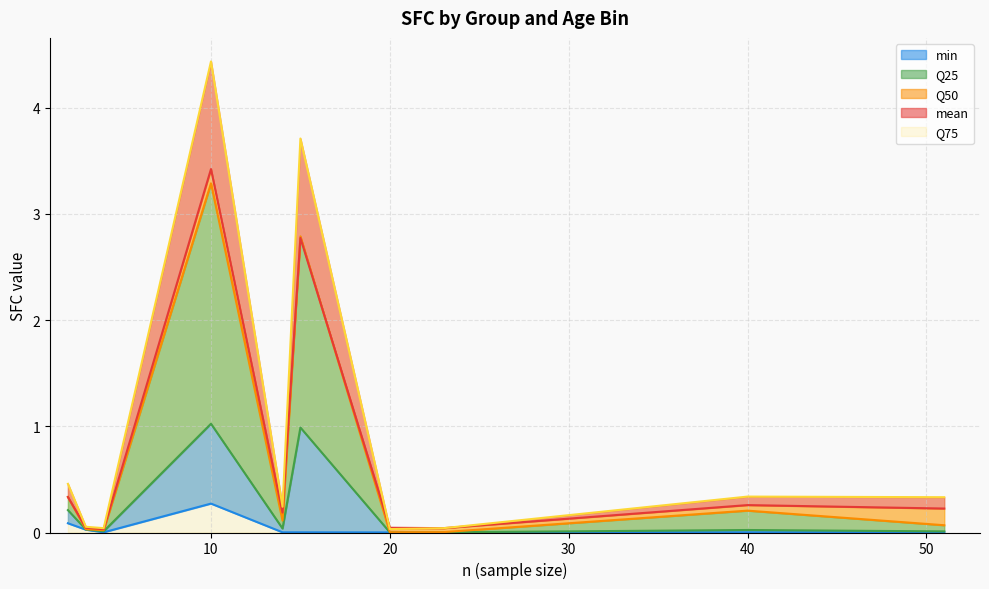

True or false: mean and Q50 cross at least once.

True